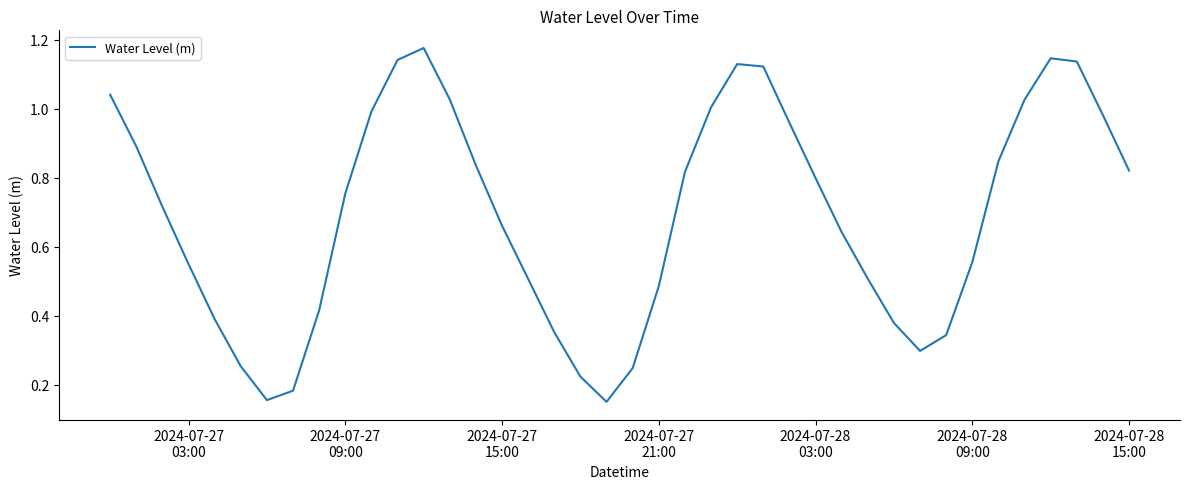

How many points are higher than both their immediate neighbors (excluding endpoints)?

3